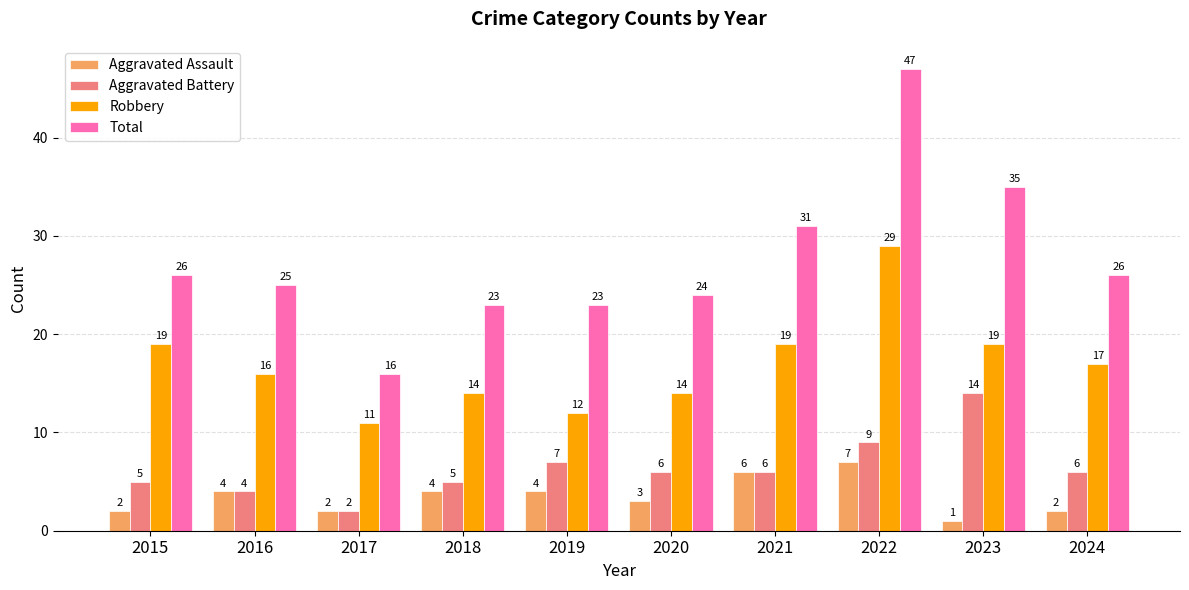

Does the chart contain stacked bars?

No